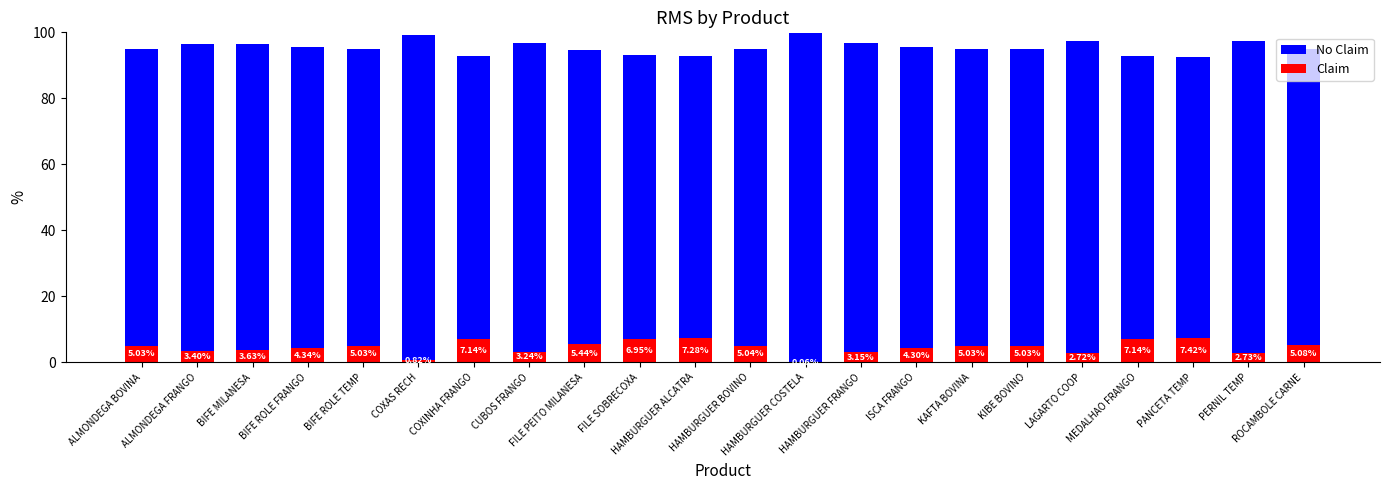

What are all the series names shown in the legend?

No Claim, Claim